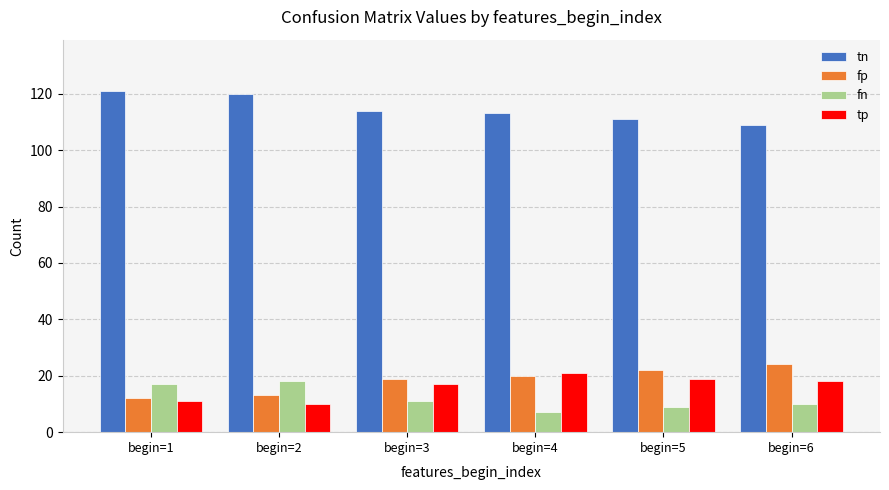

True or false: tp has a value of 10 at begin=3.

False